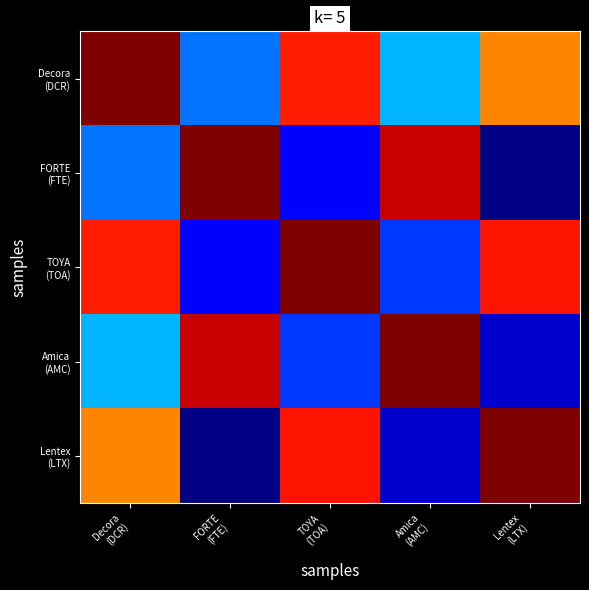

Rank the series at Decora (DCR) from lowest to highest value.

FORTE (FTE), Amica (AMC), Lentex (LTX), TOYA (TOA), Decora (DCR)